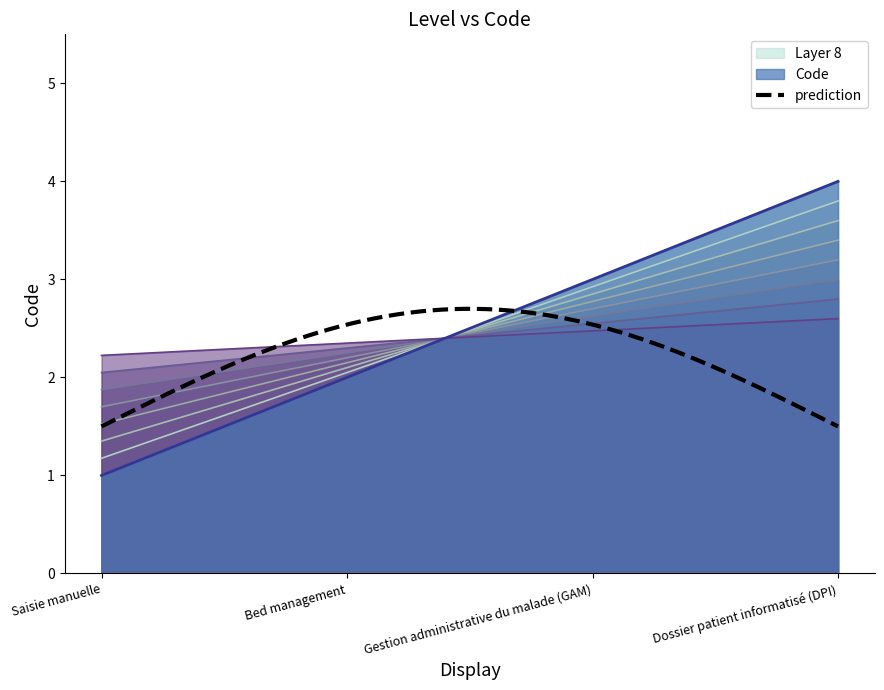

Rank the categories by value from highest to lowest.

Dossier patient informatisé (DPI), Gestion administrative du malade (GAM), Bed management, Saisie manuelle